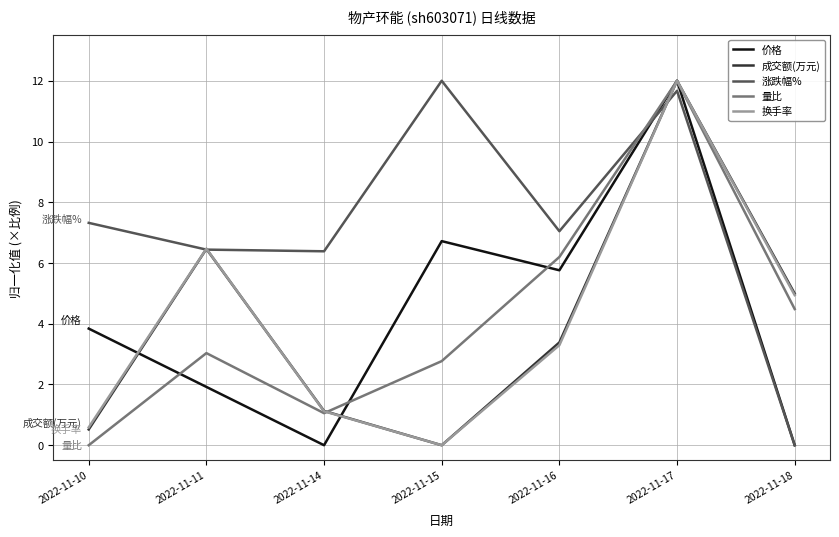

Where do 成交额(万元) and 换手率 first cross each other?

2022-11-11 and 2022-11-14